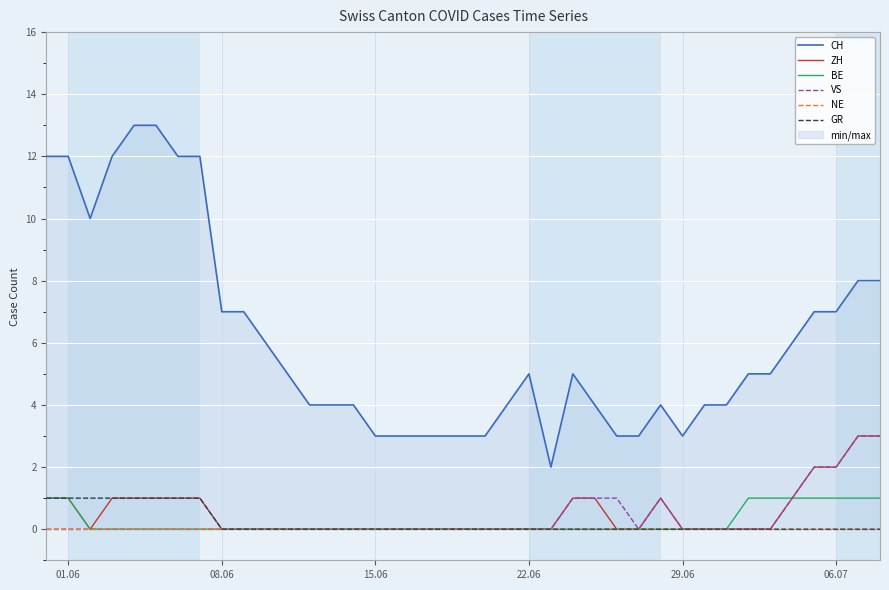

How many lines are shown in the chart?

6